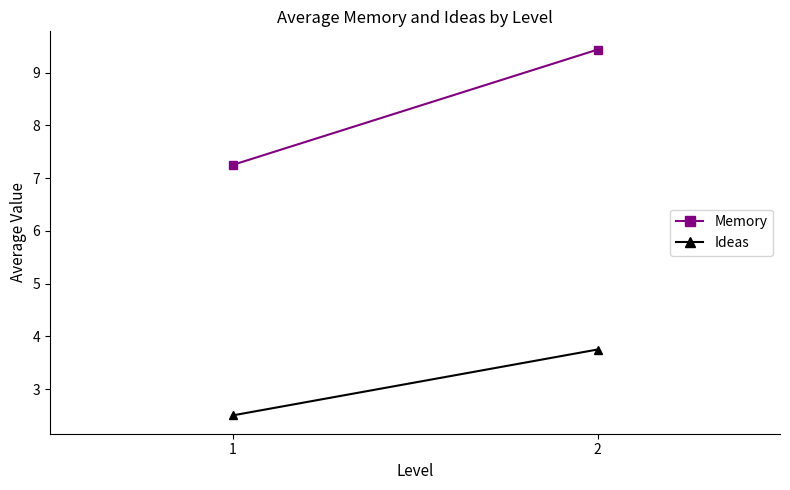

Between 2 and 1, which is larger?

2